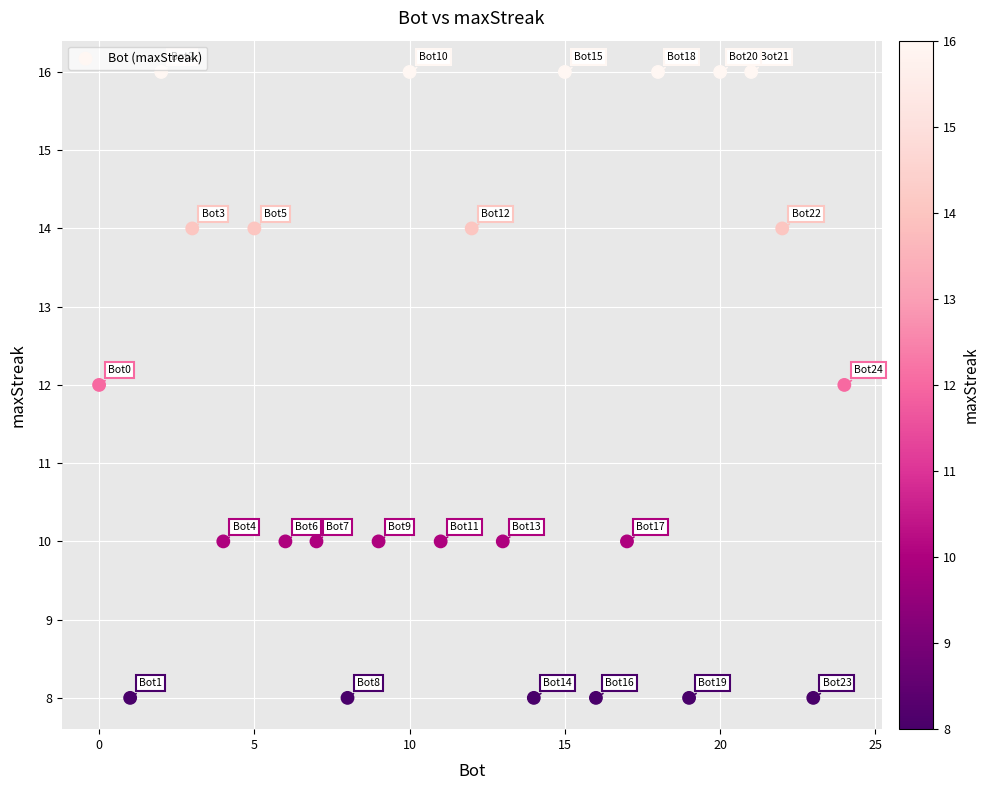

What is the range of X values (max minus min)?

24